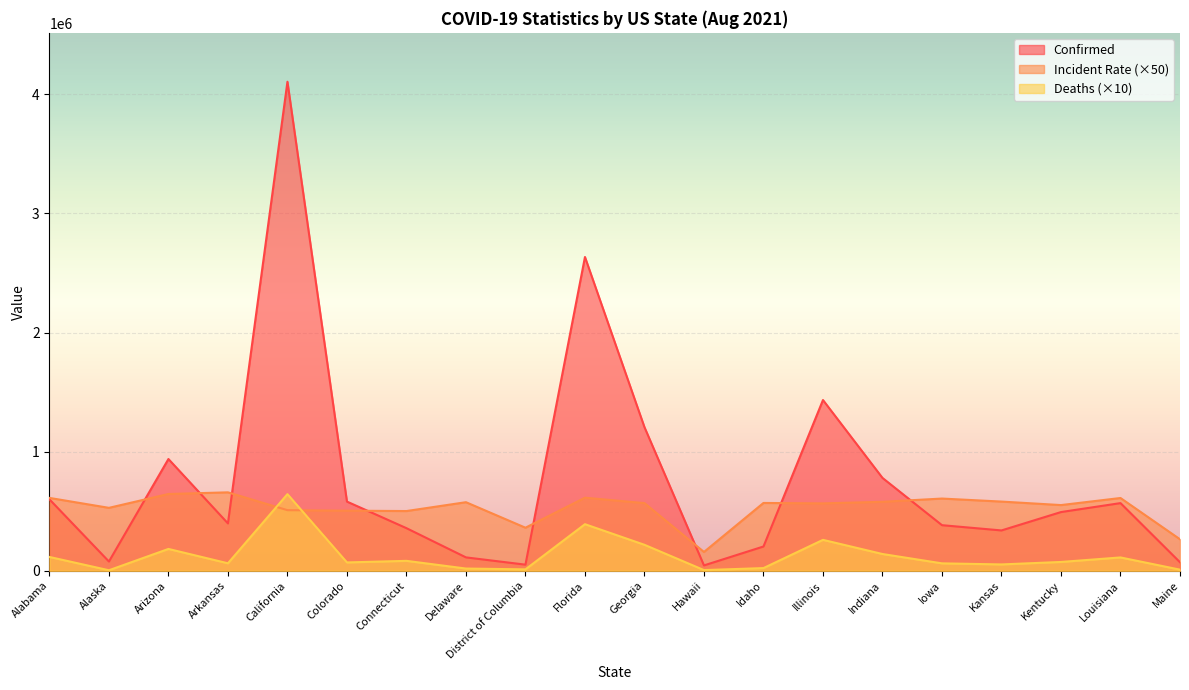

How many values in the Confirmed series are below 492556?

10